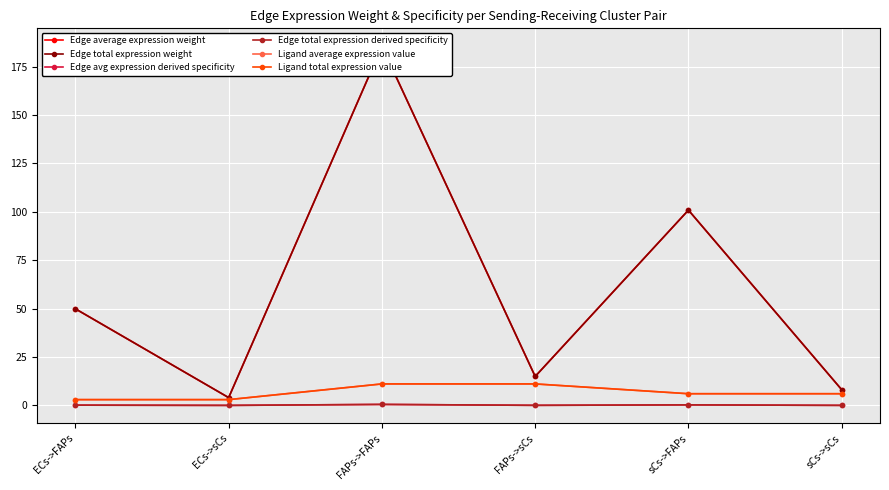

What position from the right is sCs->sCs?

1